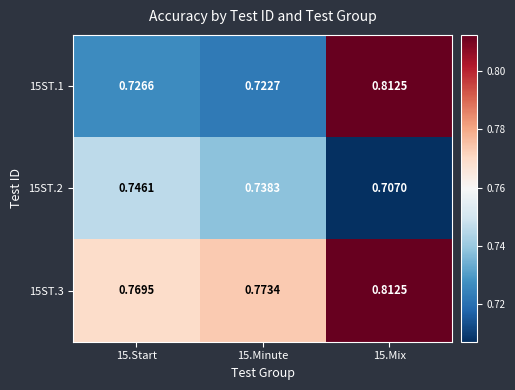

Is the value of 15ST.2 at 15.Minute greater than the value of 15ST.1 at 15.Mix?

No